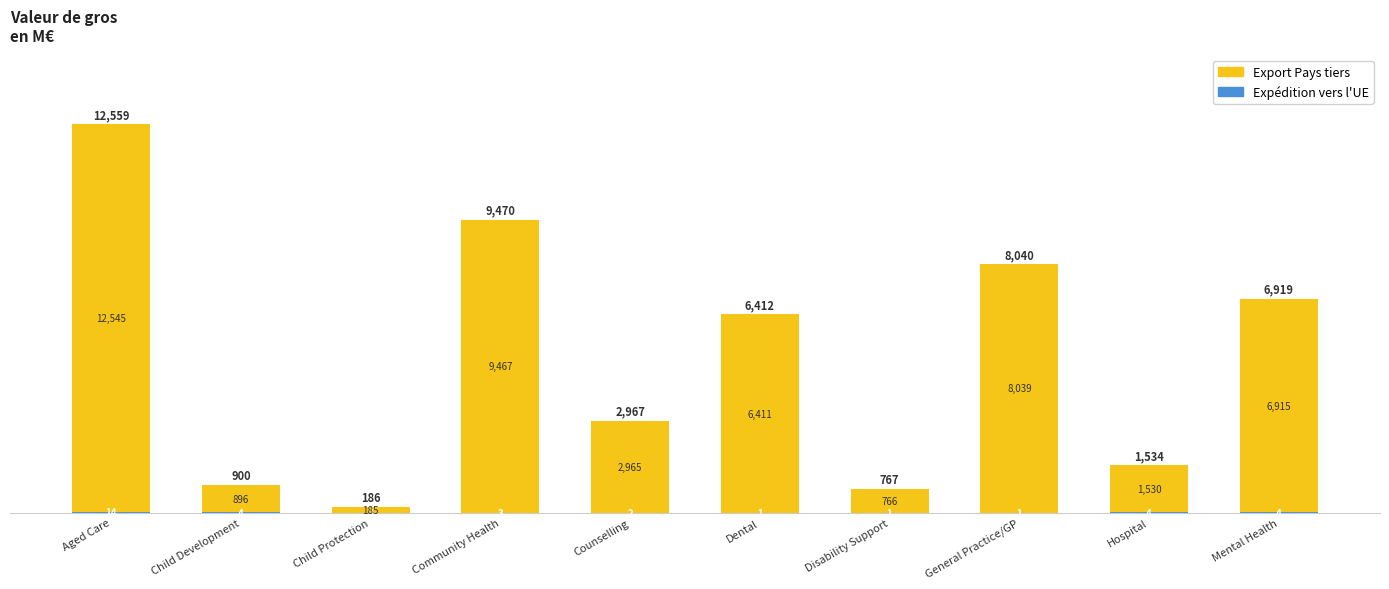

At which category is the sum across all series the highest?

Aged Care